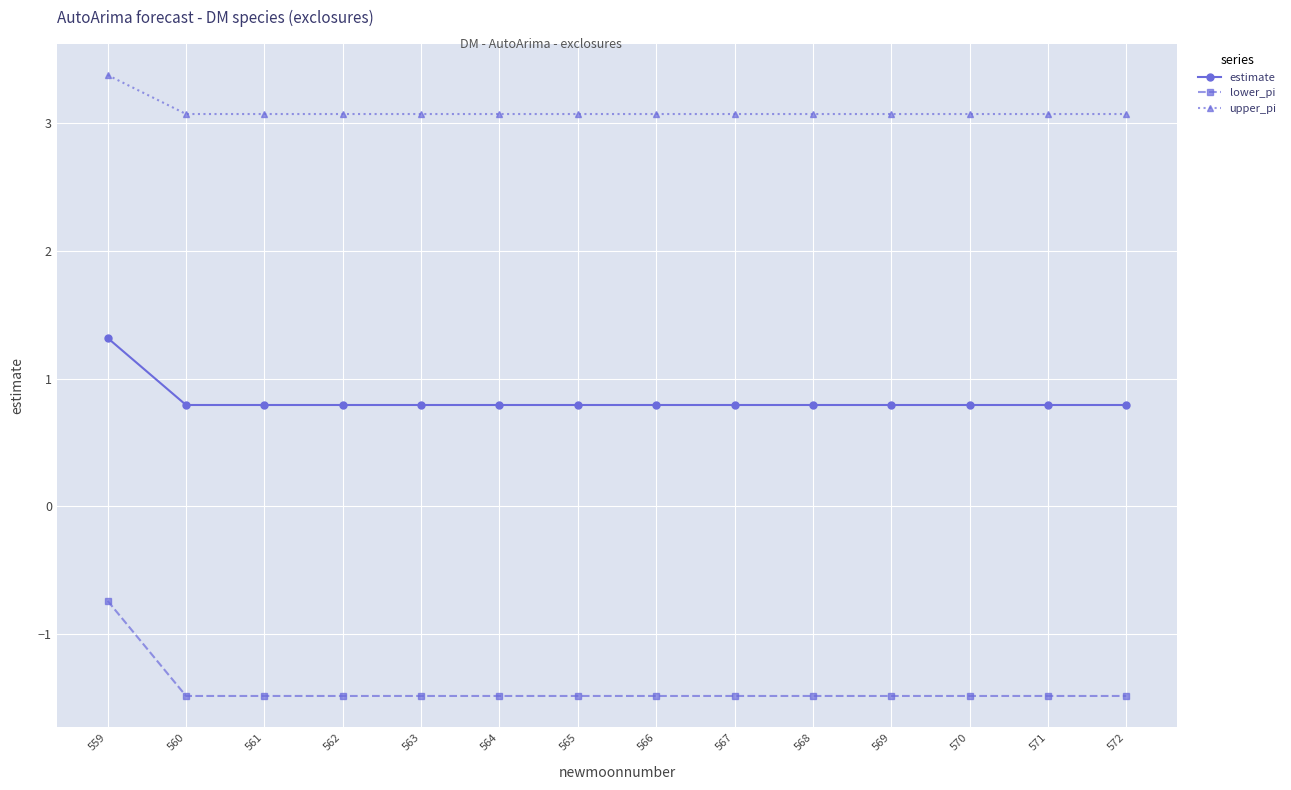

The value of estimate at 559 is 1.3. True or false?

True